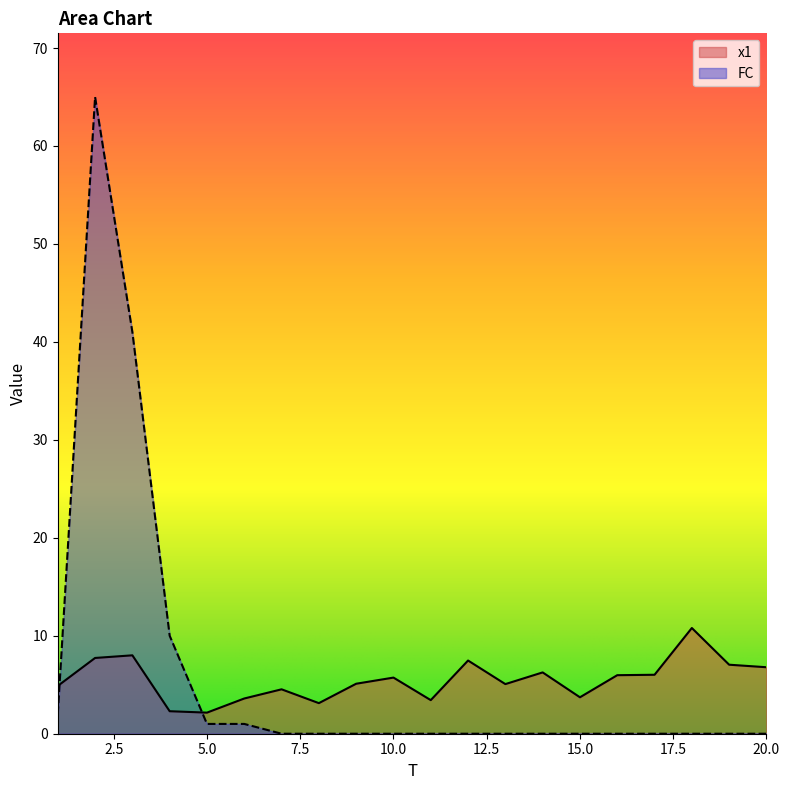

What is the difference between the highest and lowest values at 16?

6.0